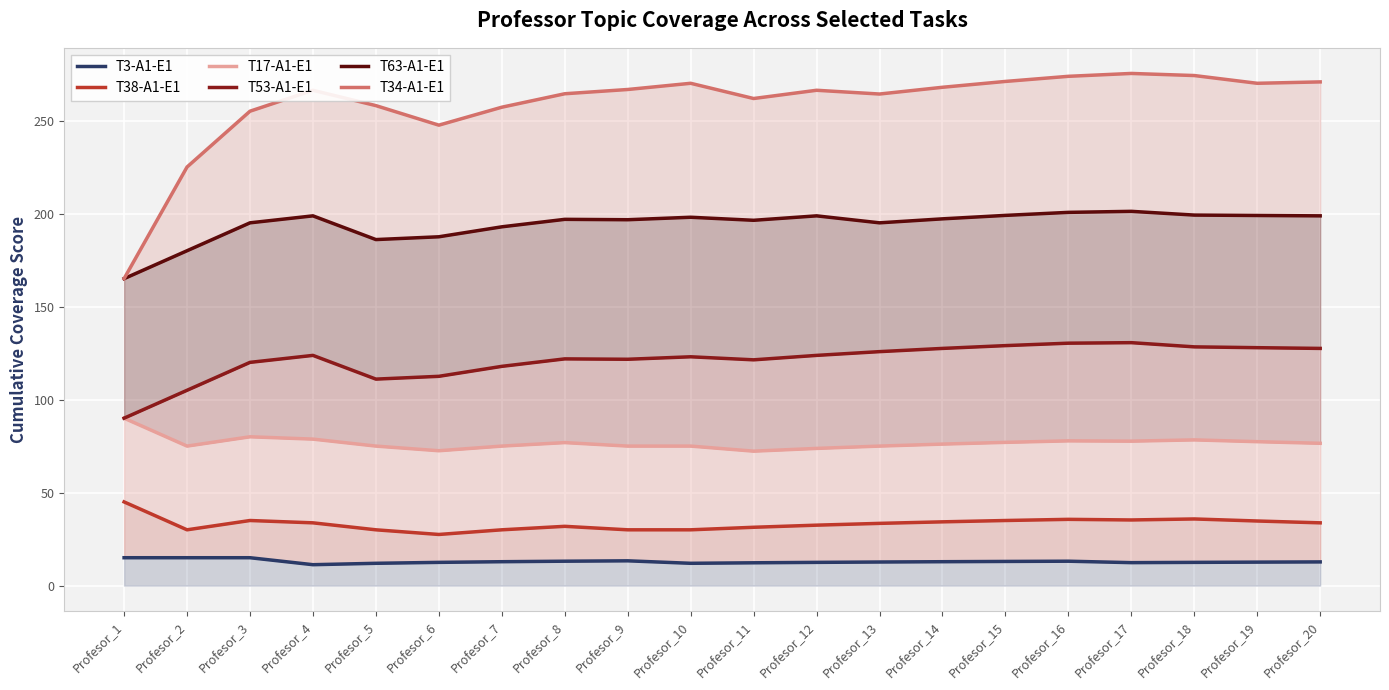

What is the value of the T3-A1-E1 point at the 7th from the left?

12.9